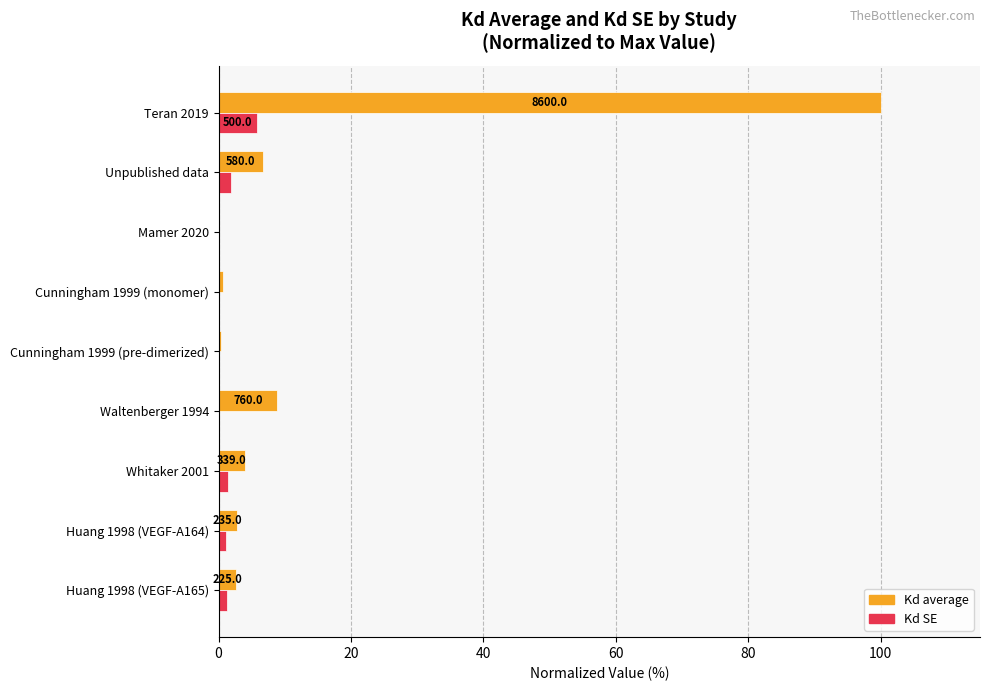

The Kd SE series shows 1.3 at Huang 1998 (VEGF-A165). True or false?

True